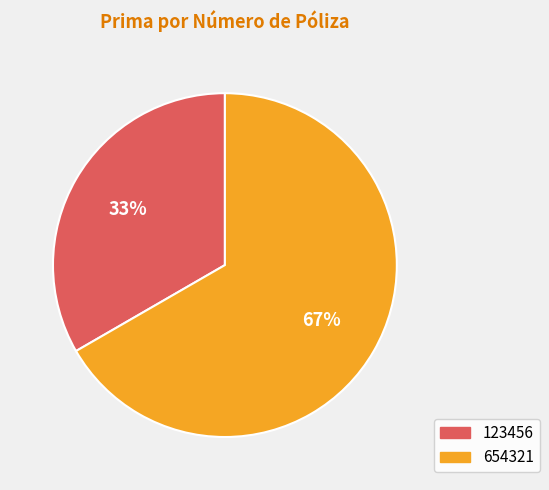

Combined, do 123456 and 654321 account for over 50%?

Yes